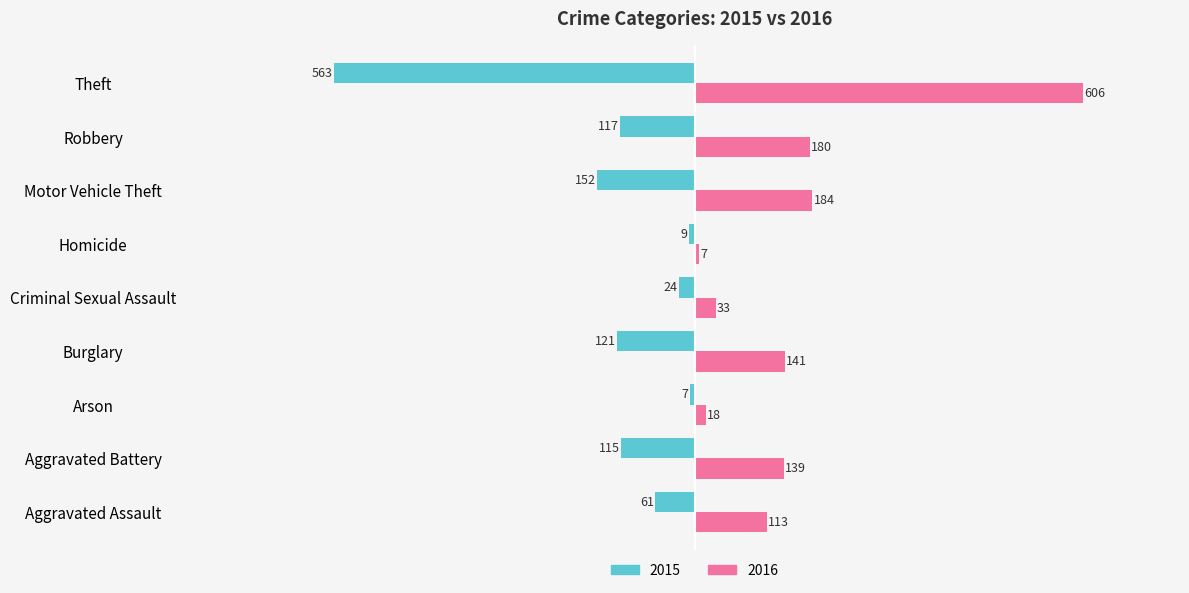

What is the average value of the 2016 series?

158